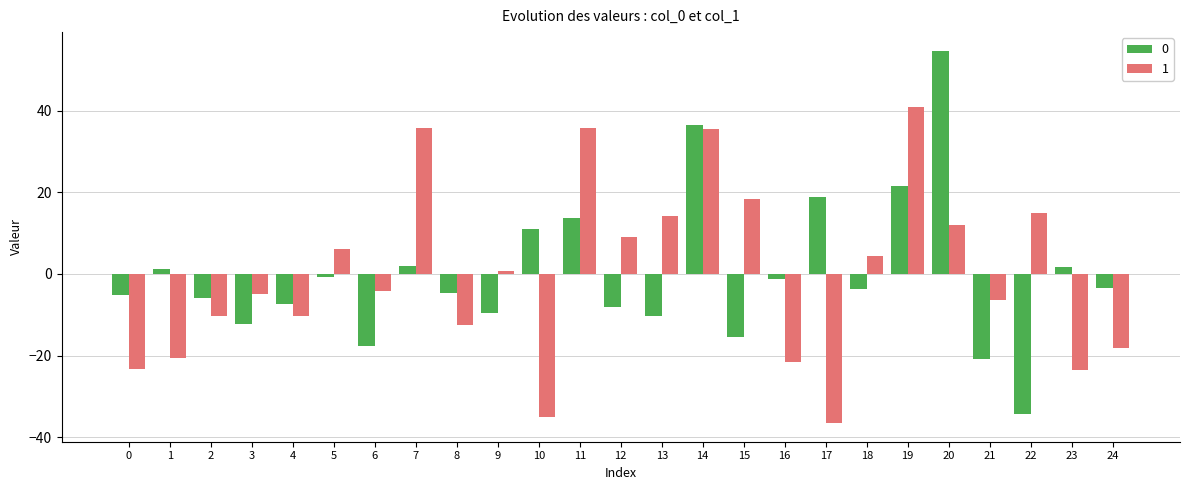

Rank the series by their maximum value, from lowest to highest.

1, 0